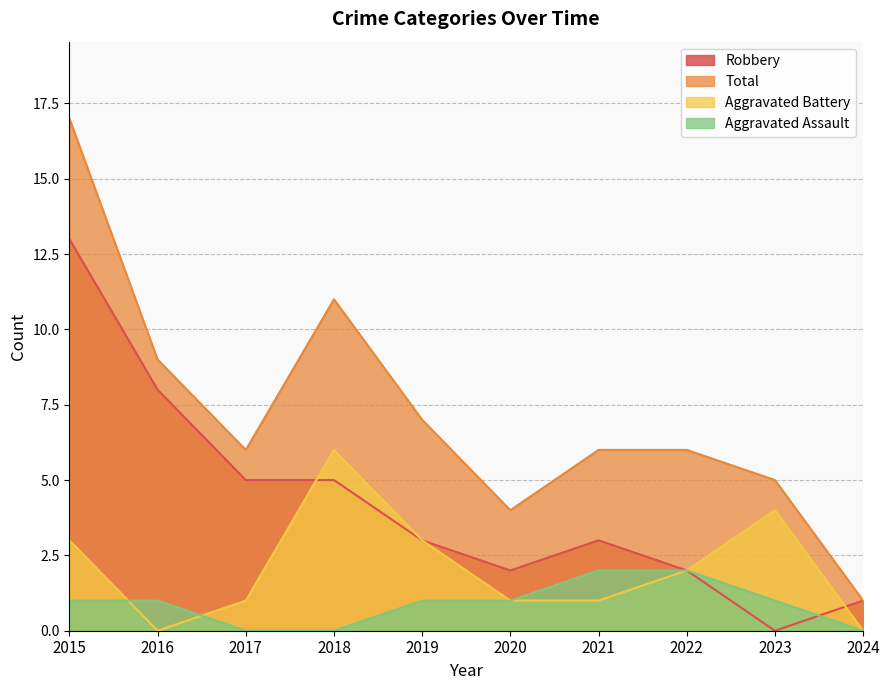

Reading left to right, transcribe all the data shown in this chart.

Aggravated Assault: 2015=1	2016=1	2017=0	2018=0	2019=1	2020=1	2021=2	2022=2	2023=1	2024=0
Aggravated Battery: 2015=3	2016=0	2017=1	2018=6	2019=3	2020=1	2021=1	2022=2	2023=4	2024=0
Robbery: 2015=13	2016=8	2017=5	2018=5	2019=3	2020=2	2021=3	2022=2	2023=0	2024=1
Total: 2015=17	2016=9	2017=6	2018=11	2019=7	2020=4	2021=6	2022=6	2023=5	2024=1